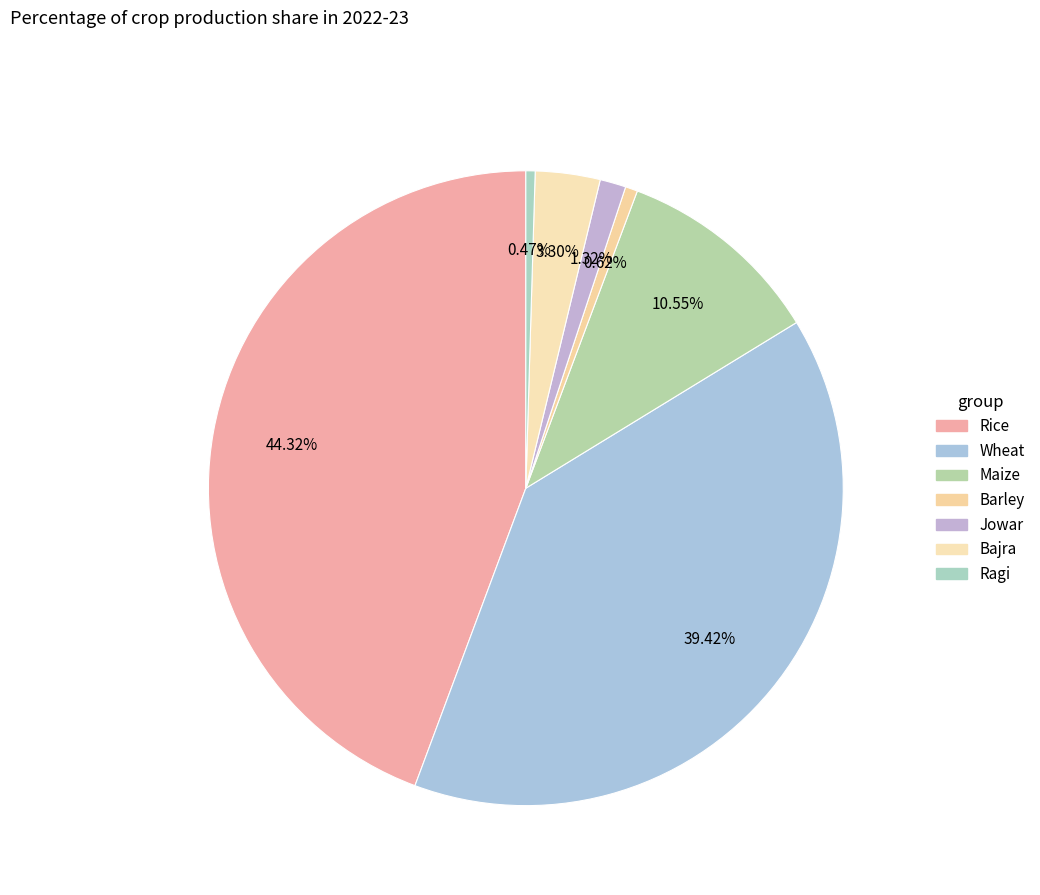

To the nearest percent, what percentage of the pie is Jowar?

1%